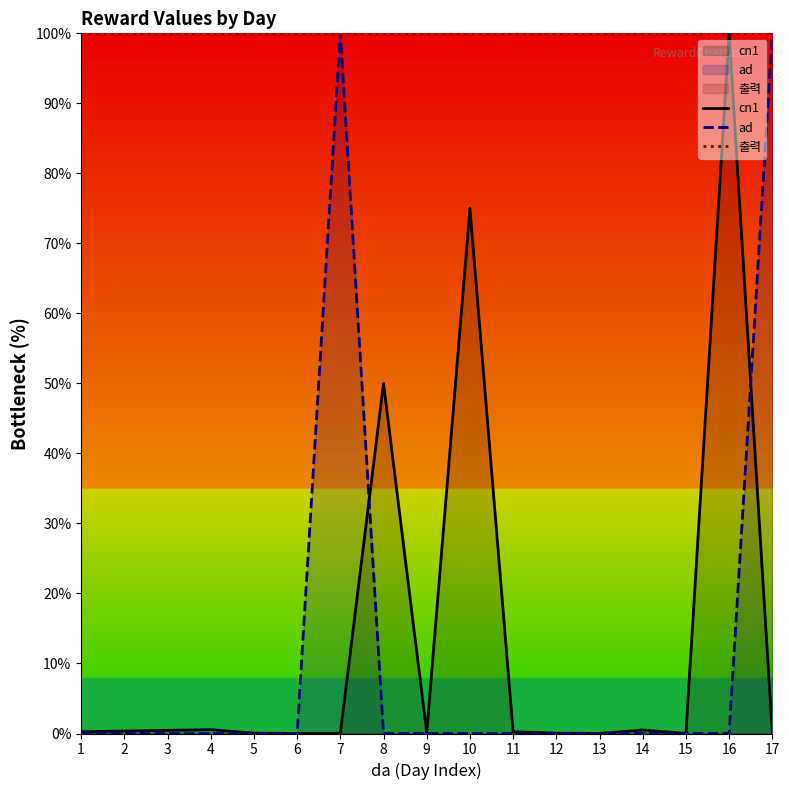

At which label is ad closest to 50?

1